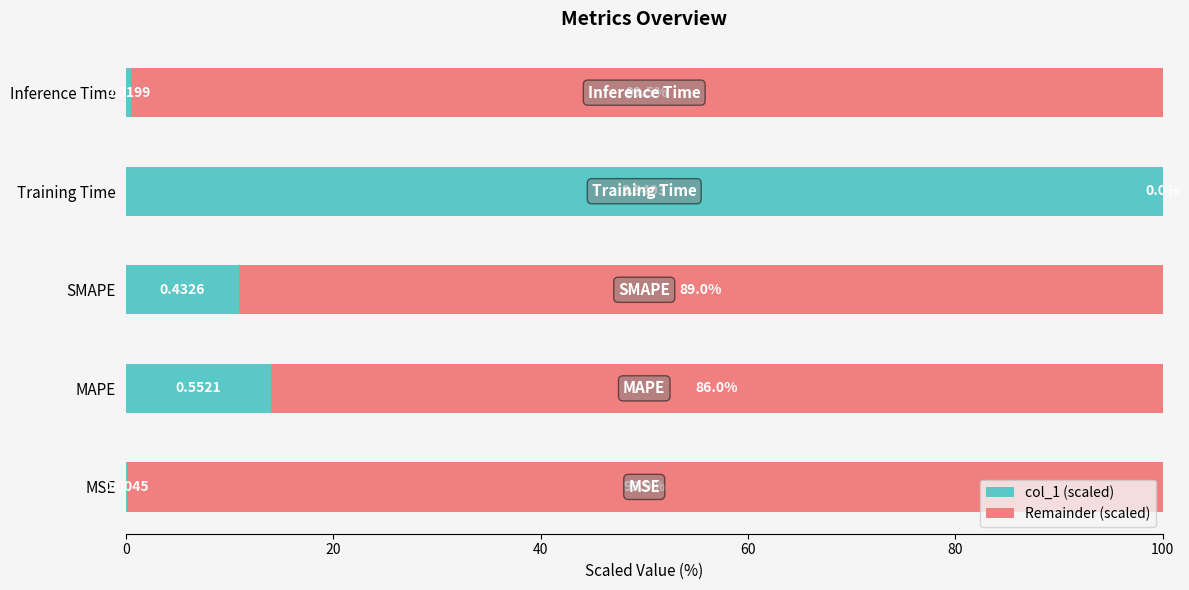

What are all the series names shown in the legend?

col_1 (scaled), Remainder (scaled)